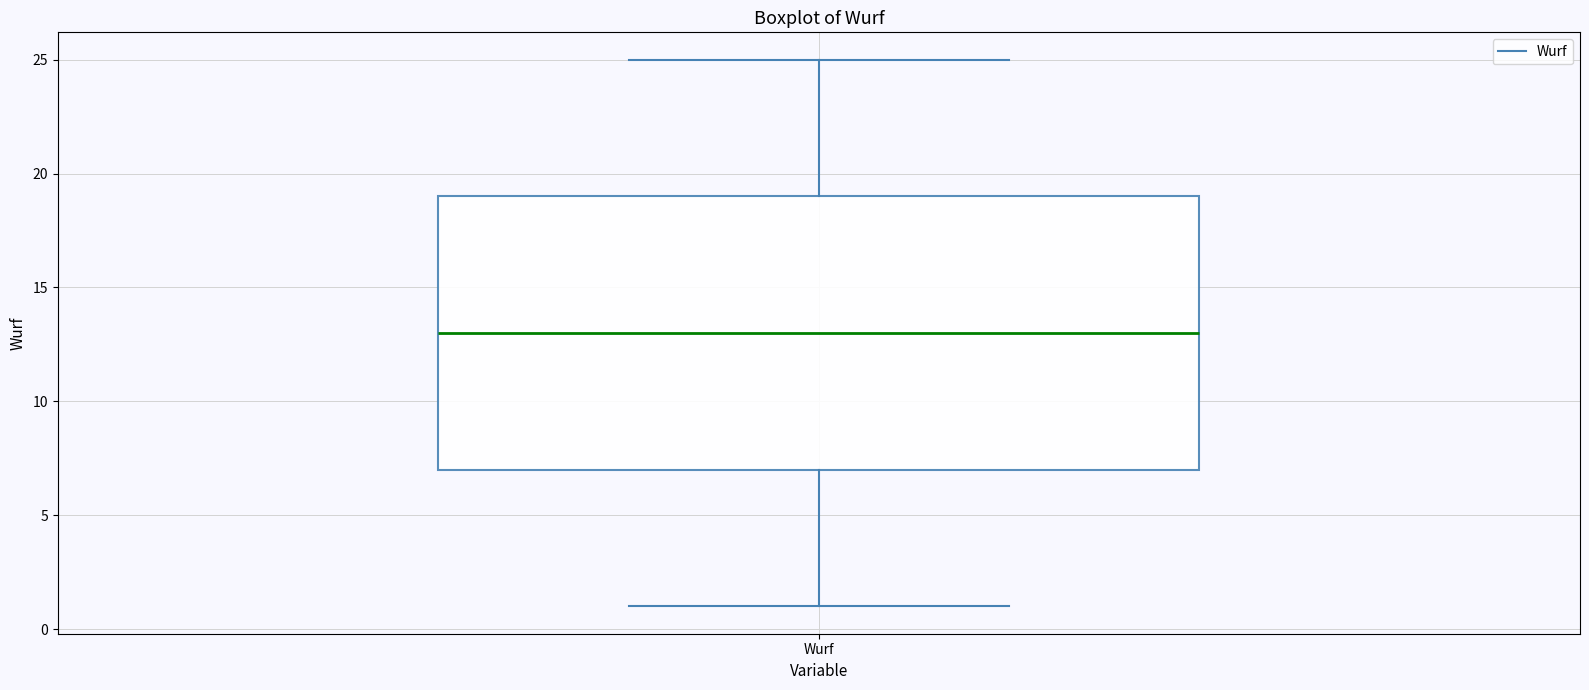

Transcribe this box plot: give where the median line is, the range the box spans, and where the two whiskers end, as read against the y-axis. The values are not printed on the chart, so give them approximately, as read against the axis.

median 13, box 7 to 19, whiskers 1 to 25